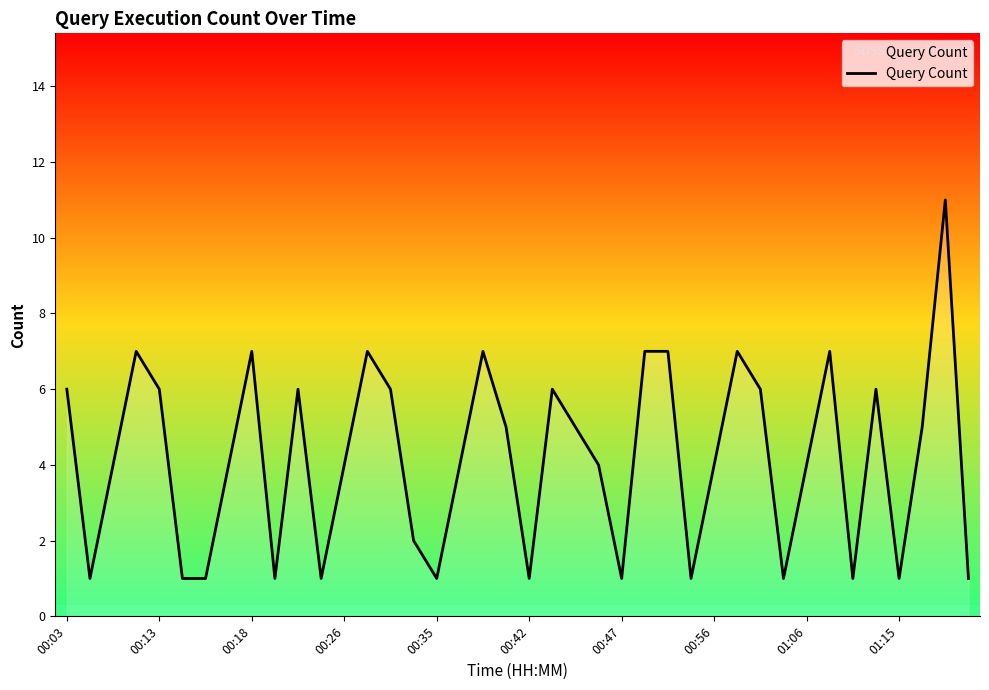

How many lines are shown in the chart?

1